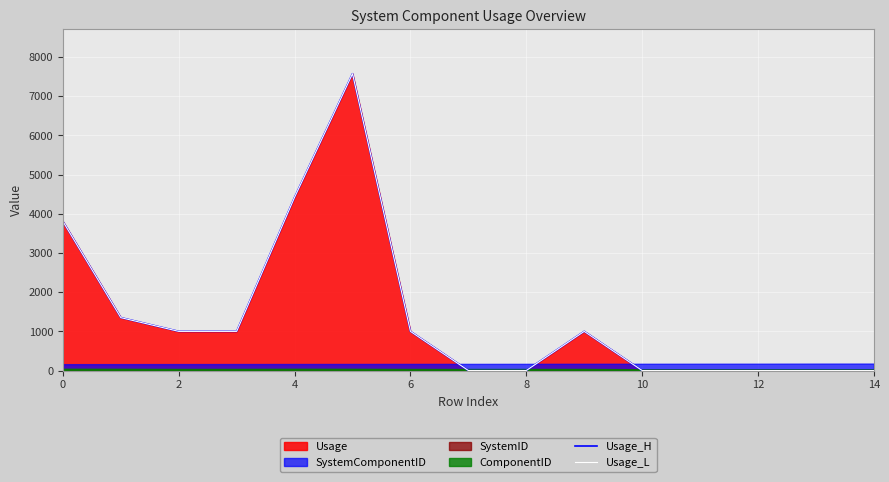

True or false: Usage_H has a value of 0.2 at 12.

False